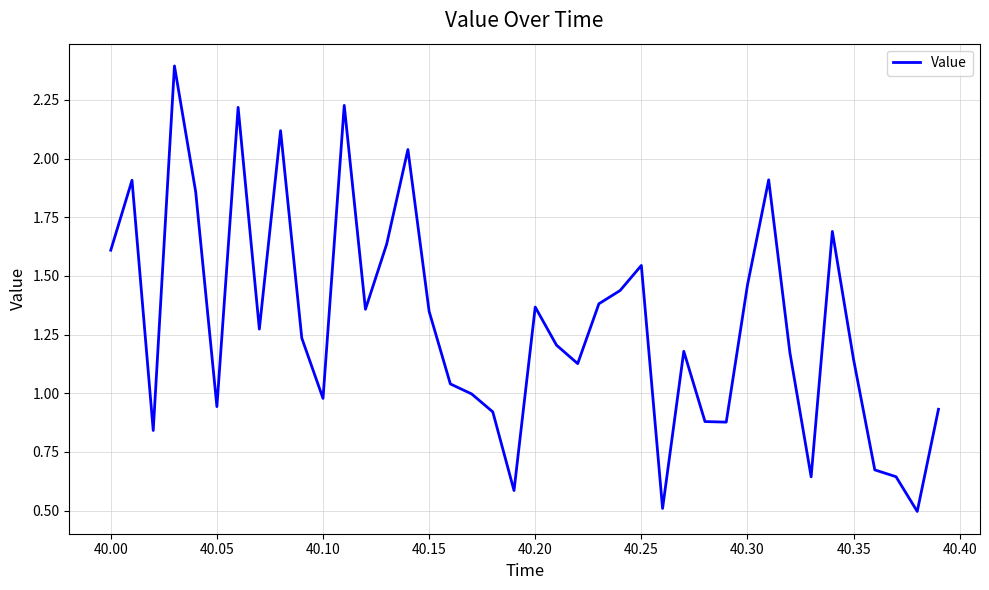

What is the minimum value shown in the chart?

0.5